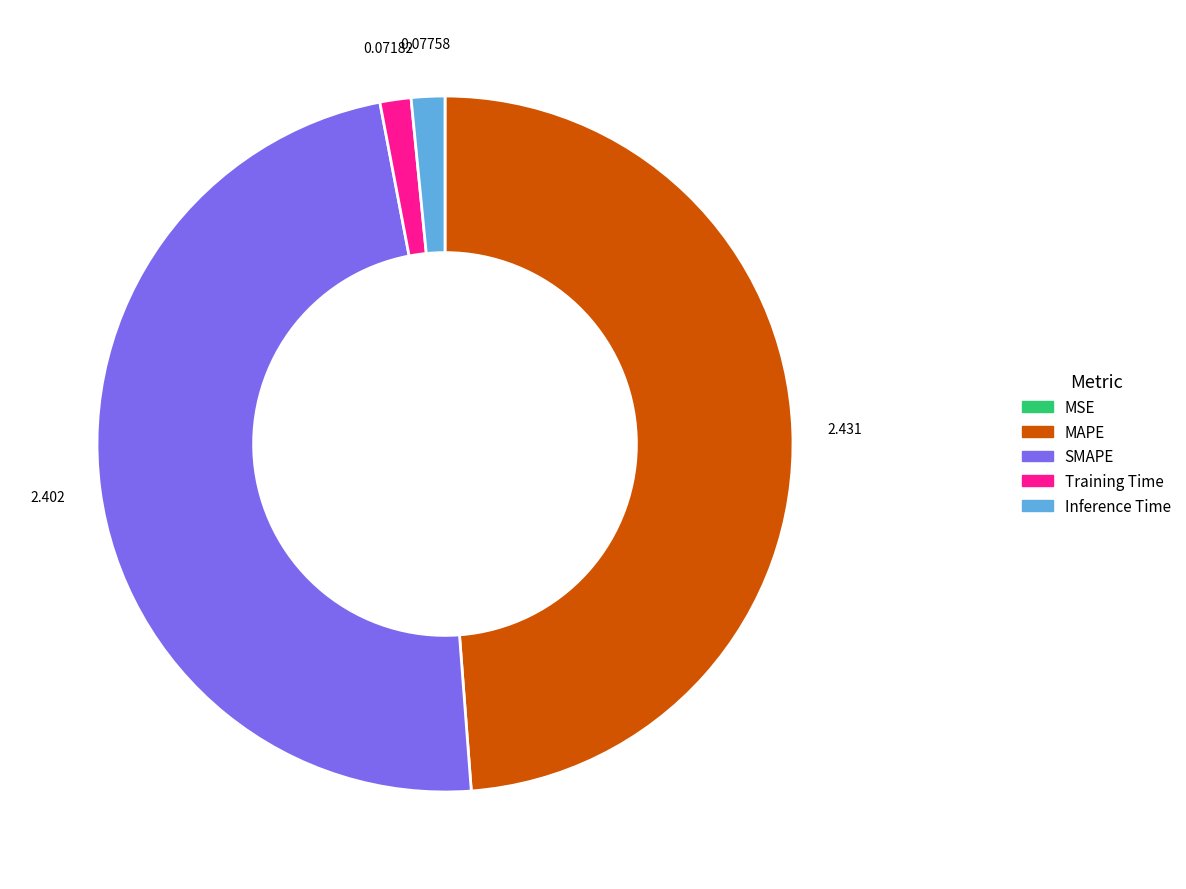

Combined, do Inference Time and Training Time account for over 50%?

No